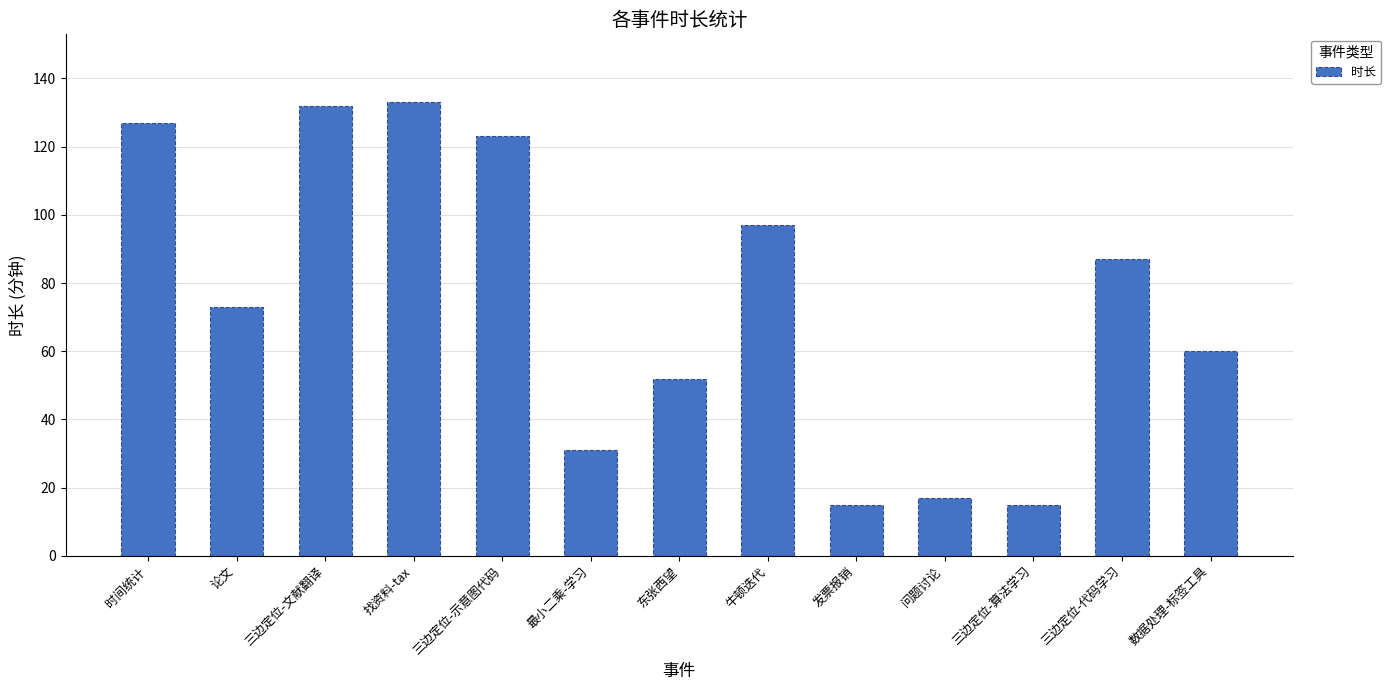

The chart shows a value of 133 at 找资料-tax. True or false?

True